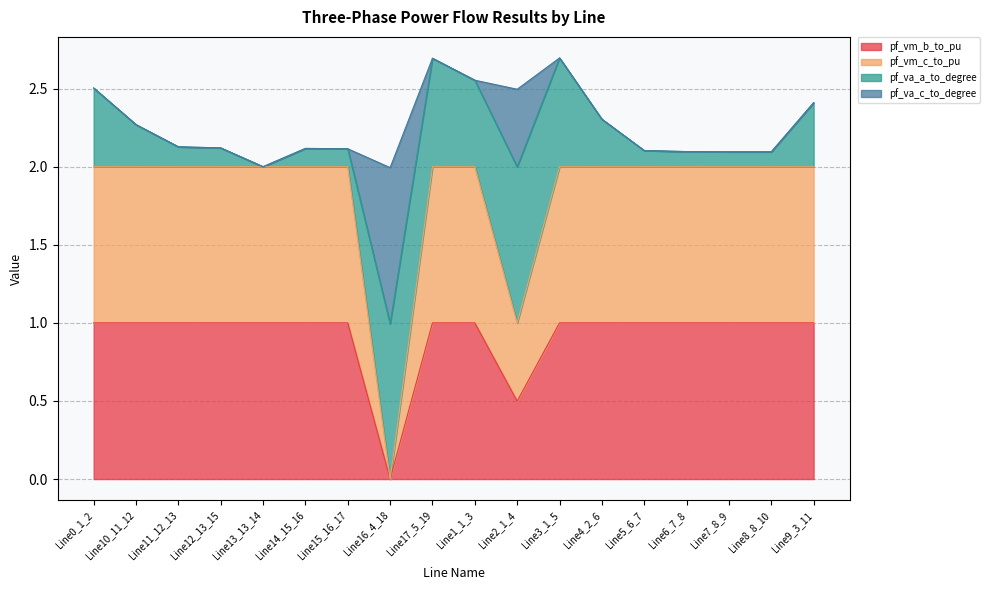

How many data points does each series have?

18